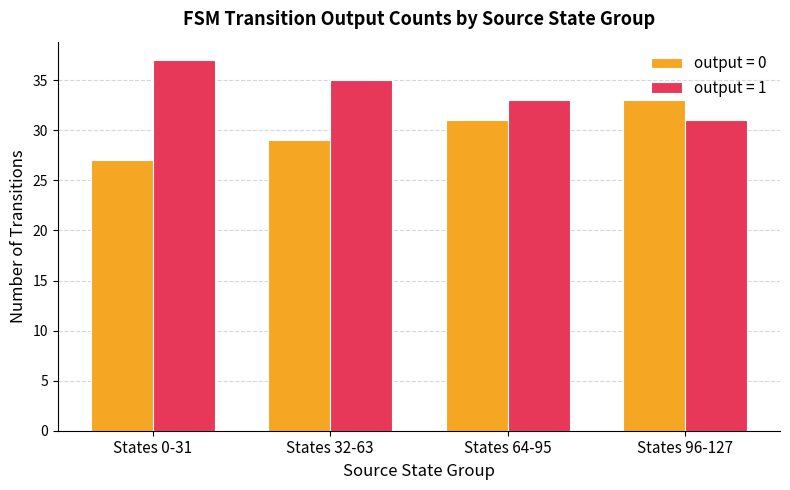

Count the number of categories in the chart.

4